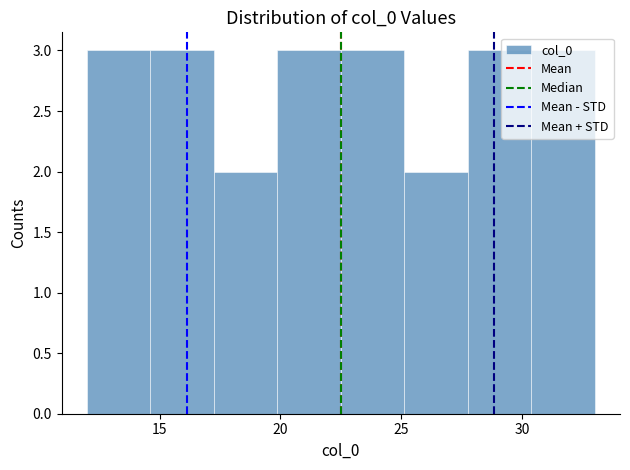

Reading left to right, list every bar in this chart as the range it spans on the x-axis followed by its height. Neither the bar edges nor the heights are printed on the chart, so give them approximately, as read against the axes.

12.0 to 14.5: 3
14.5 to 17.5: 3
17.5 to 20.0: 2
20.0 to 22.5: 3
22.5 to 25.0: 3
25.0 to 28.0: 2
28.0 to 30.5: 3
30.5 to 33.0: 3